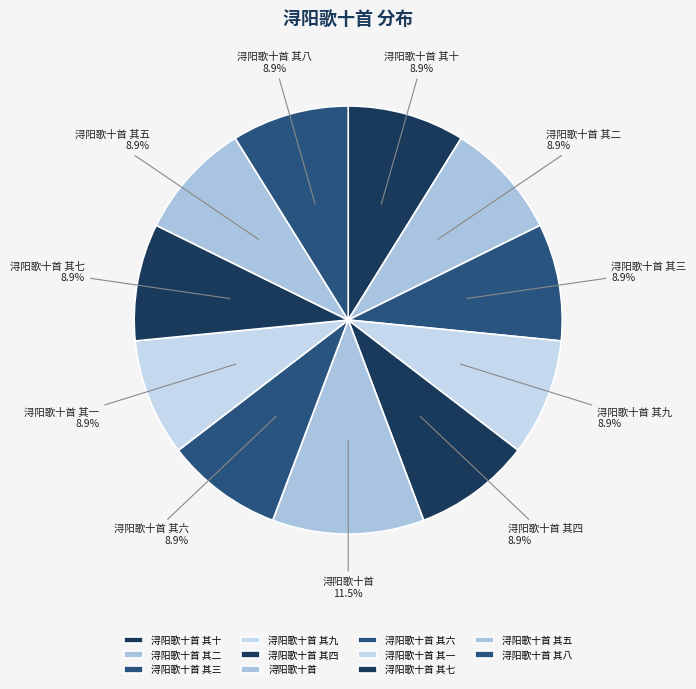

Does any single category account for the majority?

No